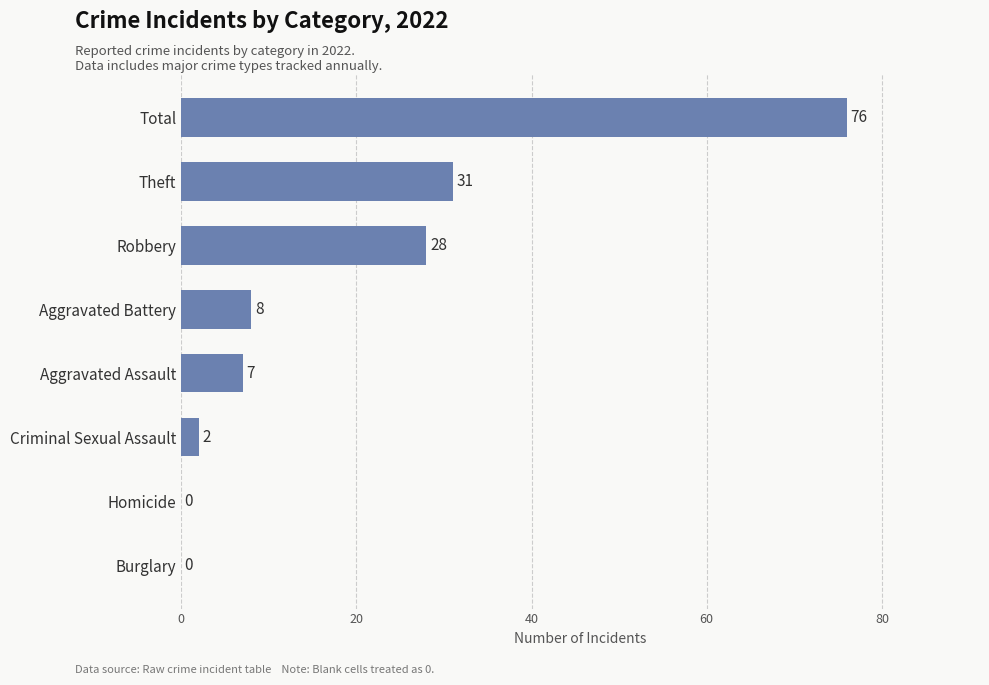

What is the sum of the values at Aggravated Battery and Theft?

39